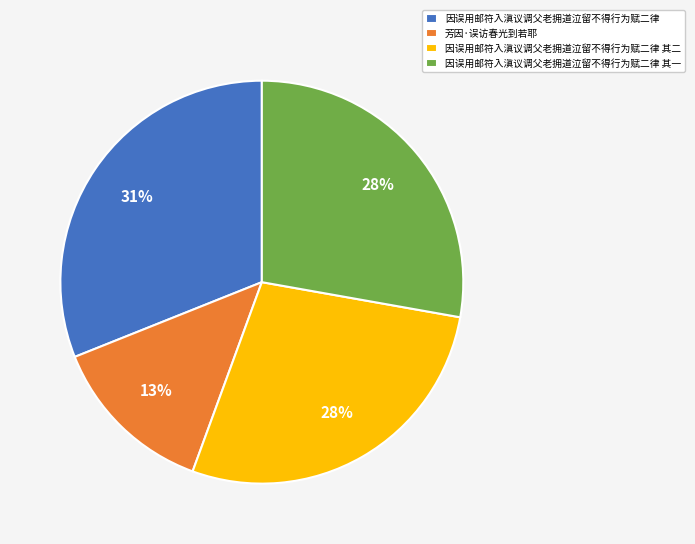

Do 芳因·误访春光到若耶 and 因误用邮符入滇议调父老拥道泣留不得行为赋二律 其一 together represent more than half of the pie?

No